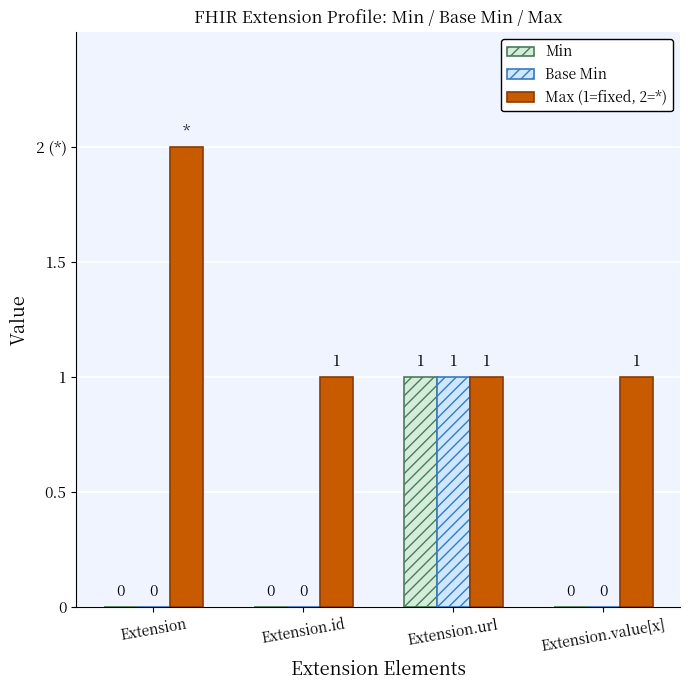

Are the bars grouped side by side (vs. stacked)?

Yes